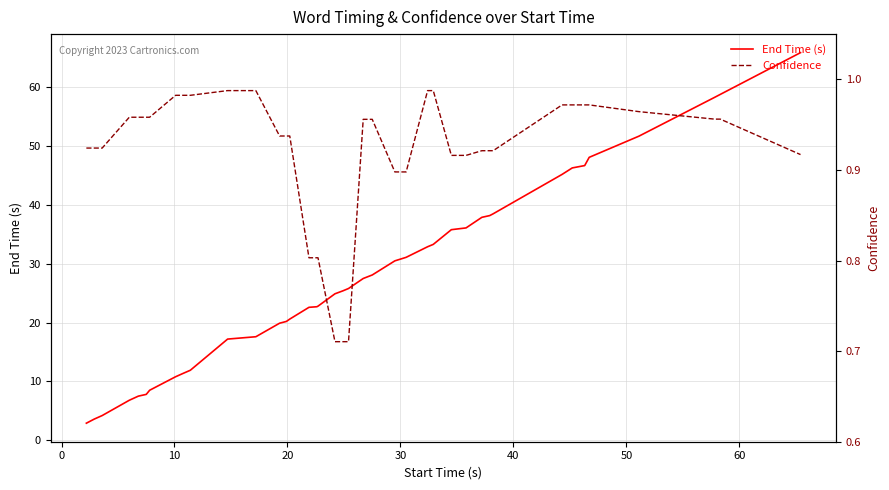

How many values in the End Time (s) series exceed 25?

21